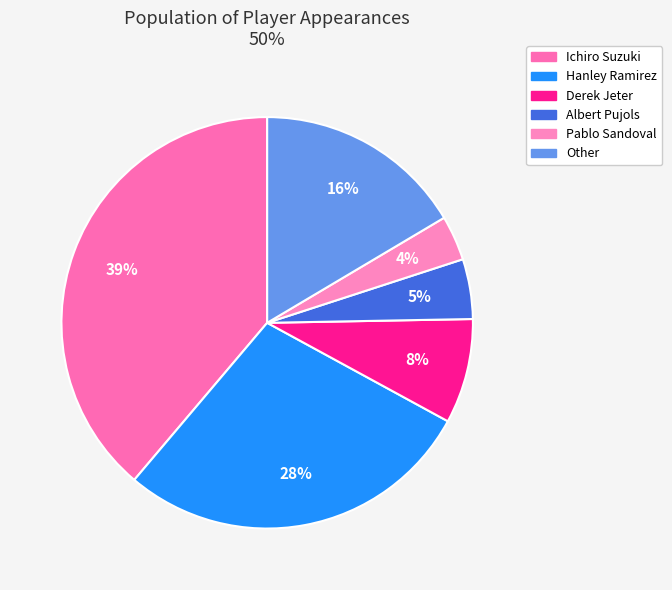

Rank the categories by value from highest to lowest.

Ichiro Suzuki, Hanley Ramirez, Other, Derek Jeter, Albert Pujols, Pablo Sandoval